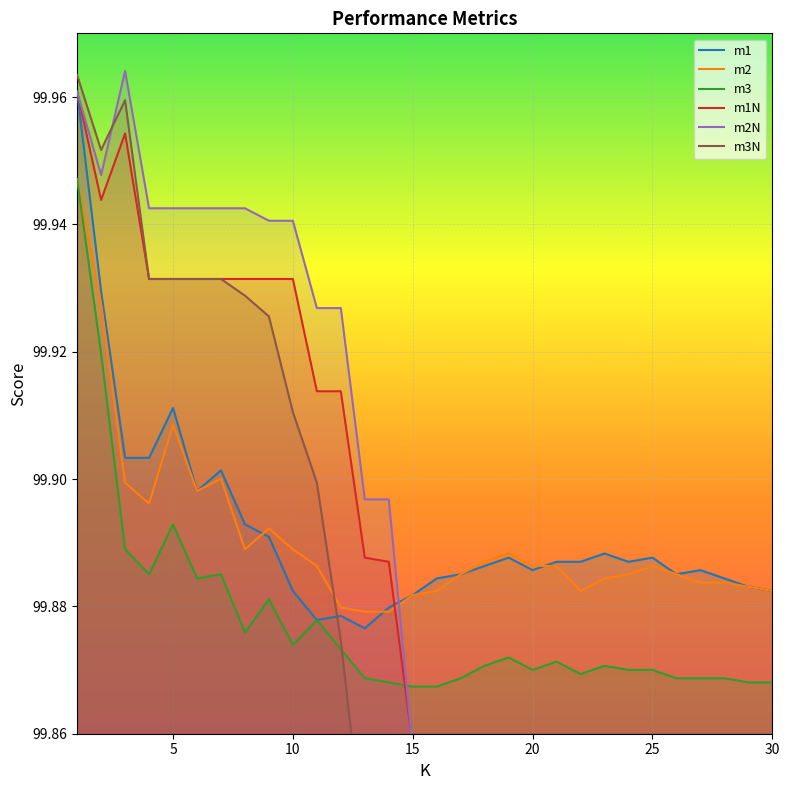

Which label corresponds to the largest value in the chart?

3